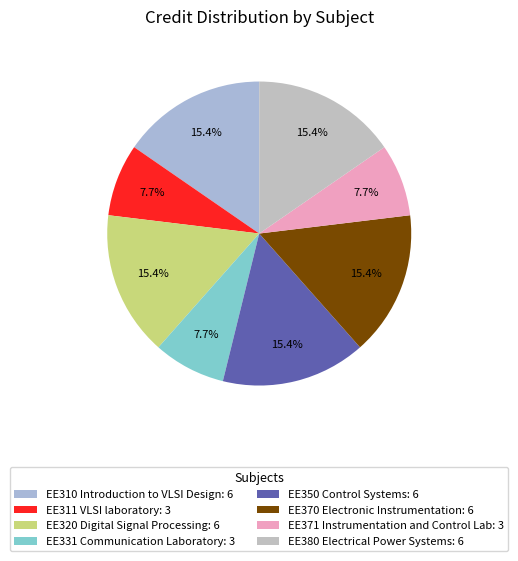

What percentage is the EE371 Instrumentation and Control Lab slice, to the nearest percent?

8%